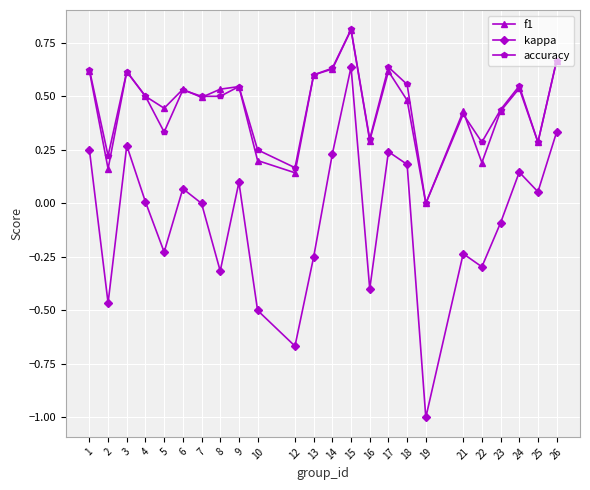

True or false: kappa has more than 1 interior local peaks.

True